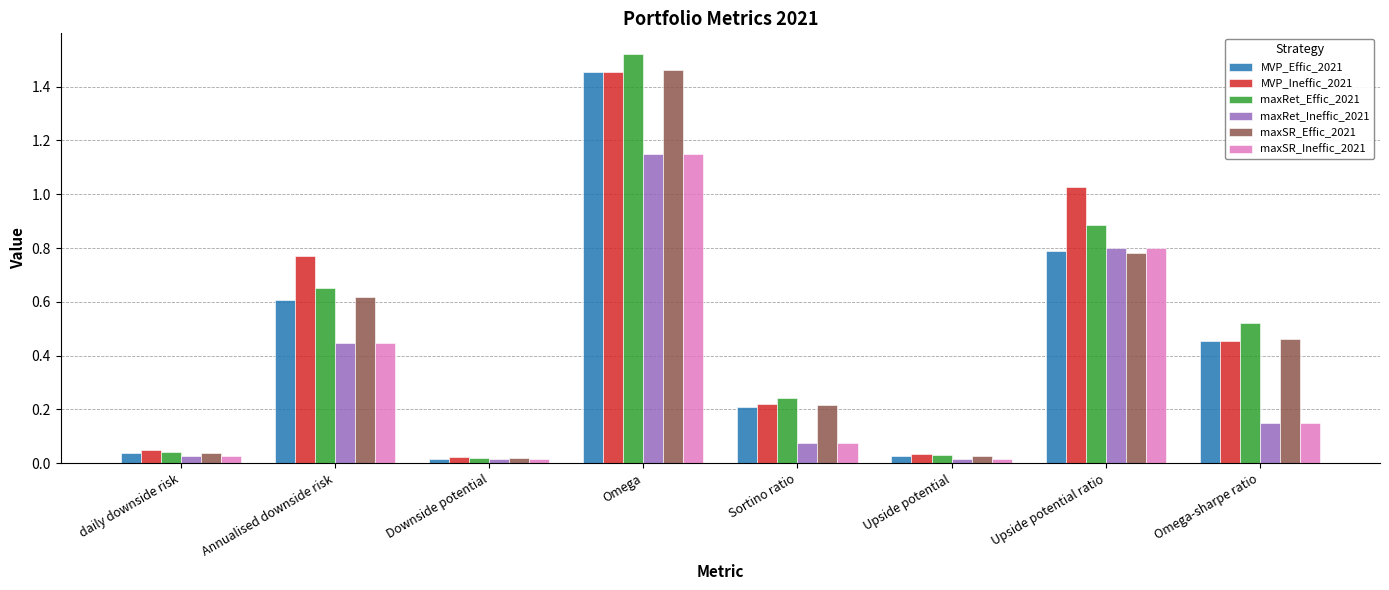

Which series has the largest total across all categories?

MVP_Ineffic_2021